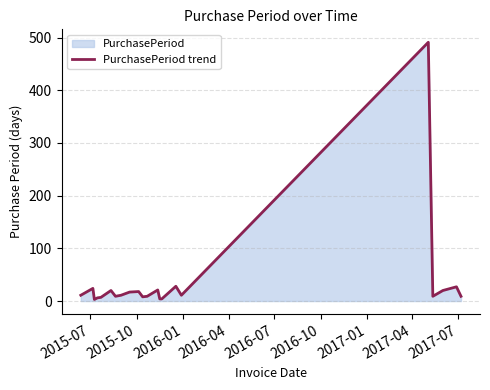

What is the maximum value shown in the chart?

491